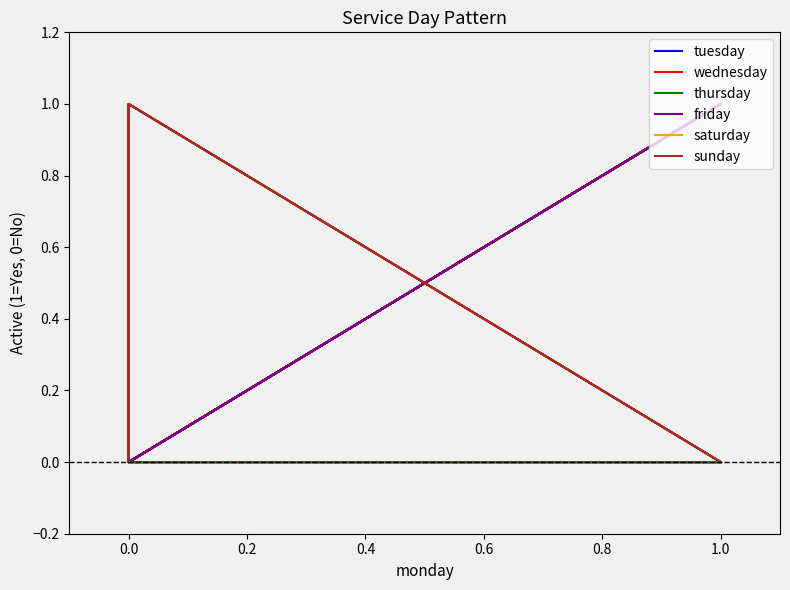

What is the difference between the second highest and minimum values in the thursday series?

1